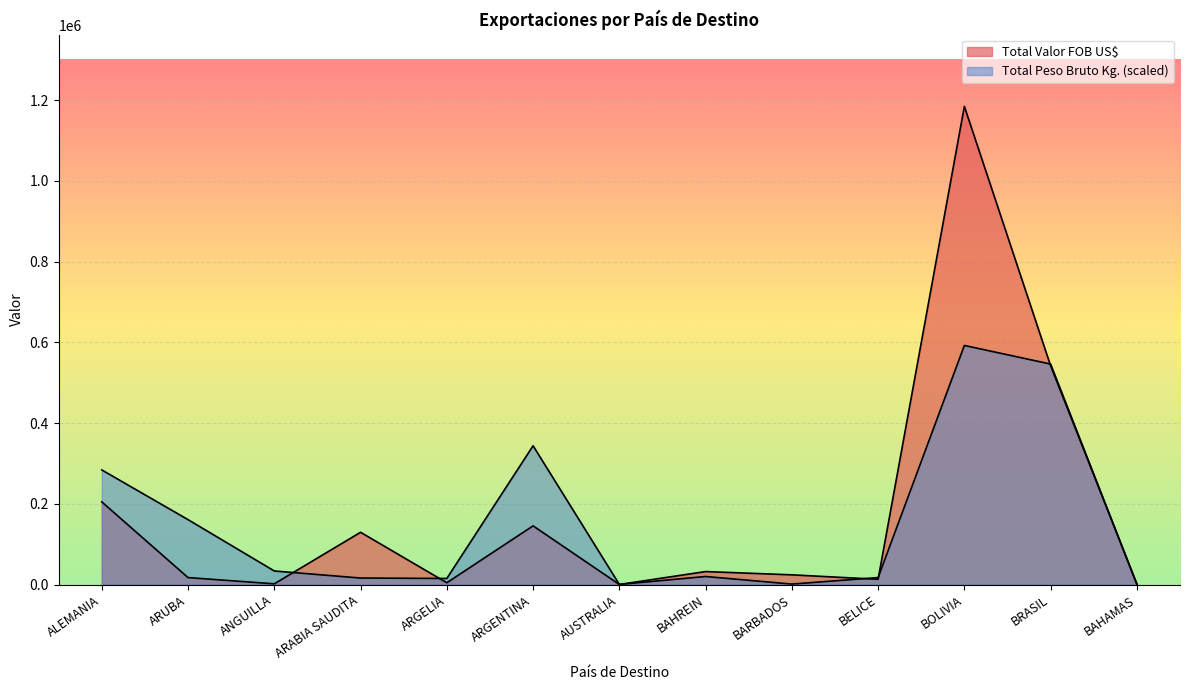

Reading right to left, extract all data points from this chart.

Total Valor FOB US$: BAHAMAS=1029.8	BRASIL=541827.0	BOLIVIA=1184681.0	BELICE=12897.6	BARBADOS=23950.3	BAHREIN=32037.0	AUSTRALIA=92.0	ARGENTINA=145339.9	ARGELIA=4321.0	ARABIA SAUDITA=129397.3	ANGUILLA=1704.5	ARUBA=17150.0	ALEMANIA=204713.7
Total Peso Bruto Kg.: BAHAMAS=597.1	BRASIL=546198.6	BOLIVIA=592340.5	BELICE=17162.5	BARBADOS=1068.9	BAHREIN=19842.1	AUSTRALIA=180.5	ARGENTINA=343778.5	ARGELIA=14954.7	ARABIA SAUDITA=16023.7	ANGUILLA=33508.2	ARUBA=160737.5	ALEMANIA=283896.4